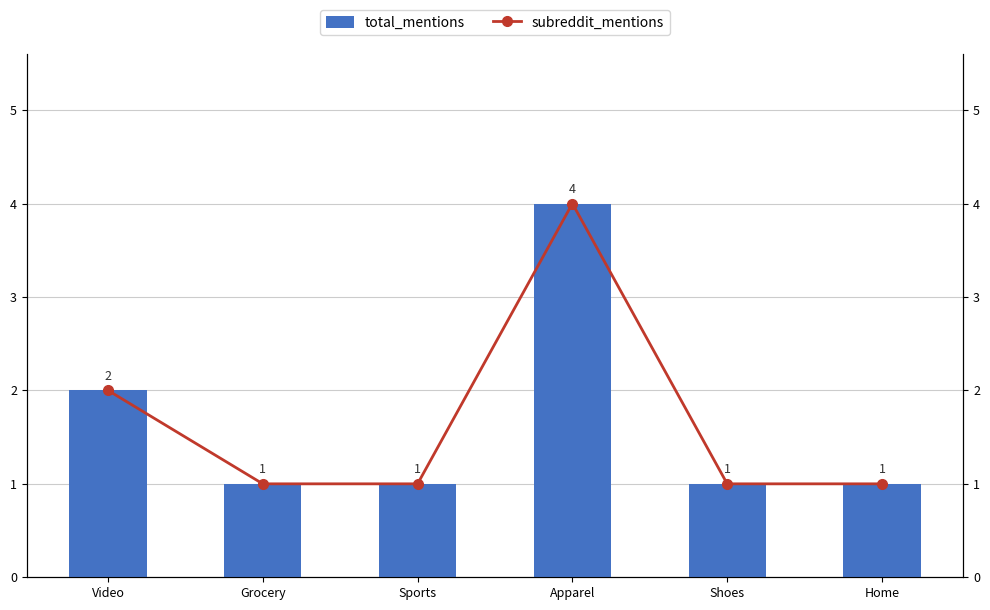

Reading left to right, list all the values displayed in this chart.

total_mentions: Video=2	Grocery=1	Sports=1	Apparel=4	Shoes=1	Home=1
subreddit_mentions: Video=2	Grocery=1	Sports=1	Apparel=4	Shoes=1	Home=1